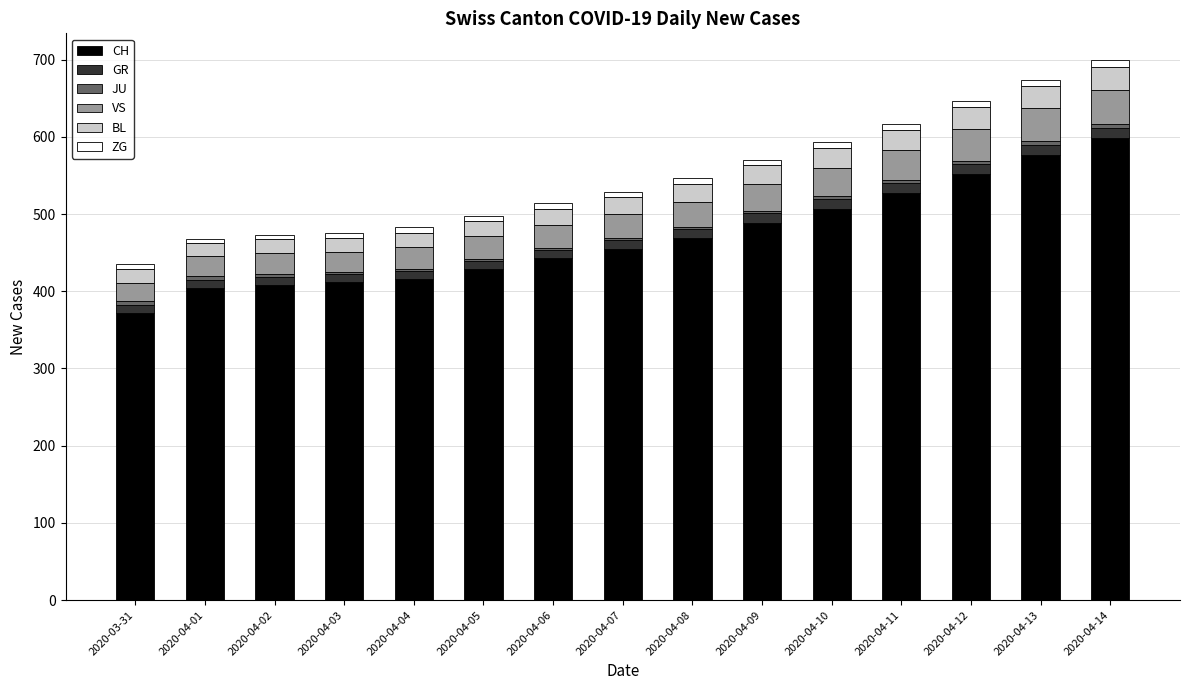

What is the sum of all CH values?

7057